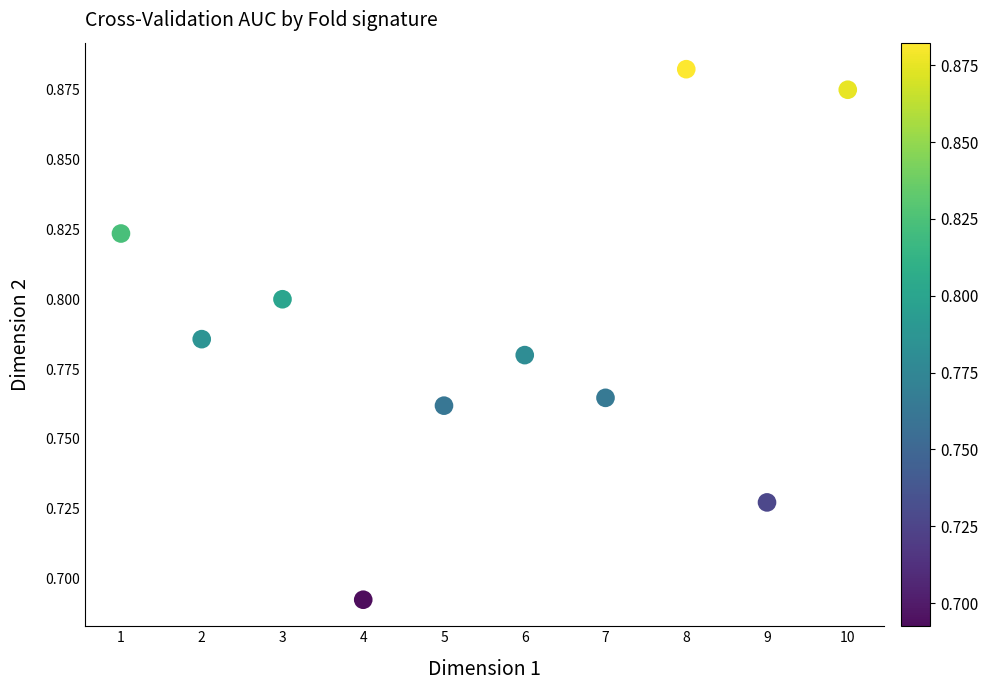

What is the average X value?

5.5